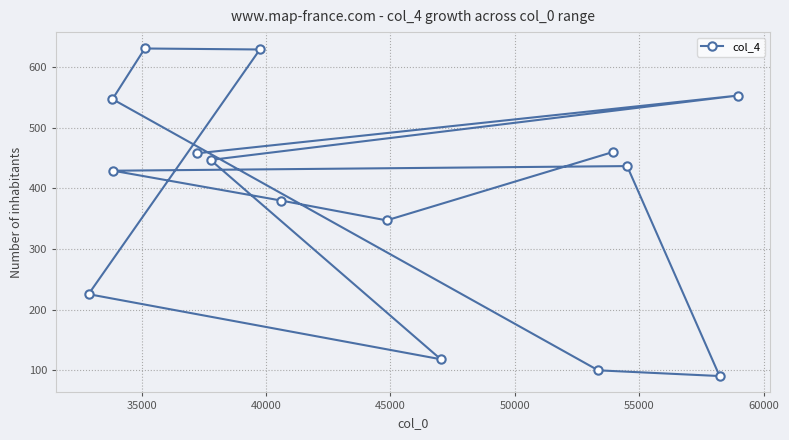

How many distinct data groups are displayed?

1